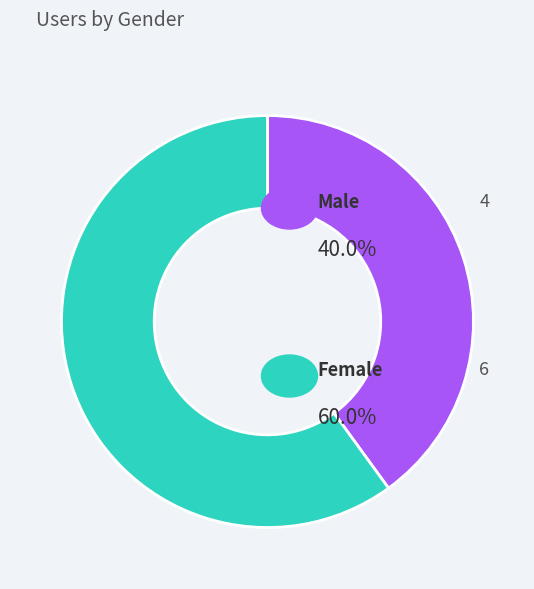

Is there a majority slice in this chart?

Yes